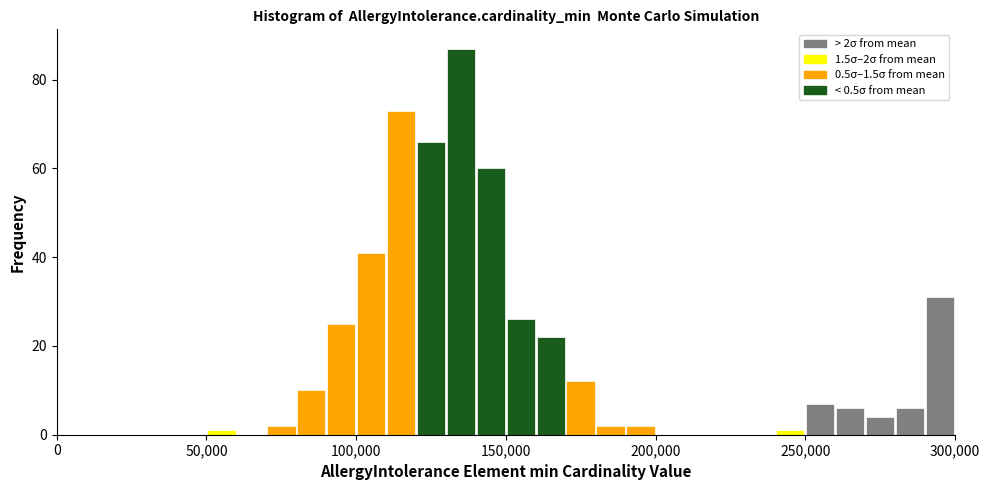

Around what value on the x-axis is the tallest bar? Give the approximate position of its centre, as read against the axis.

135000